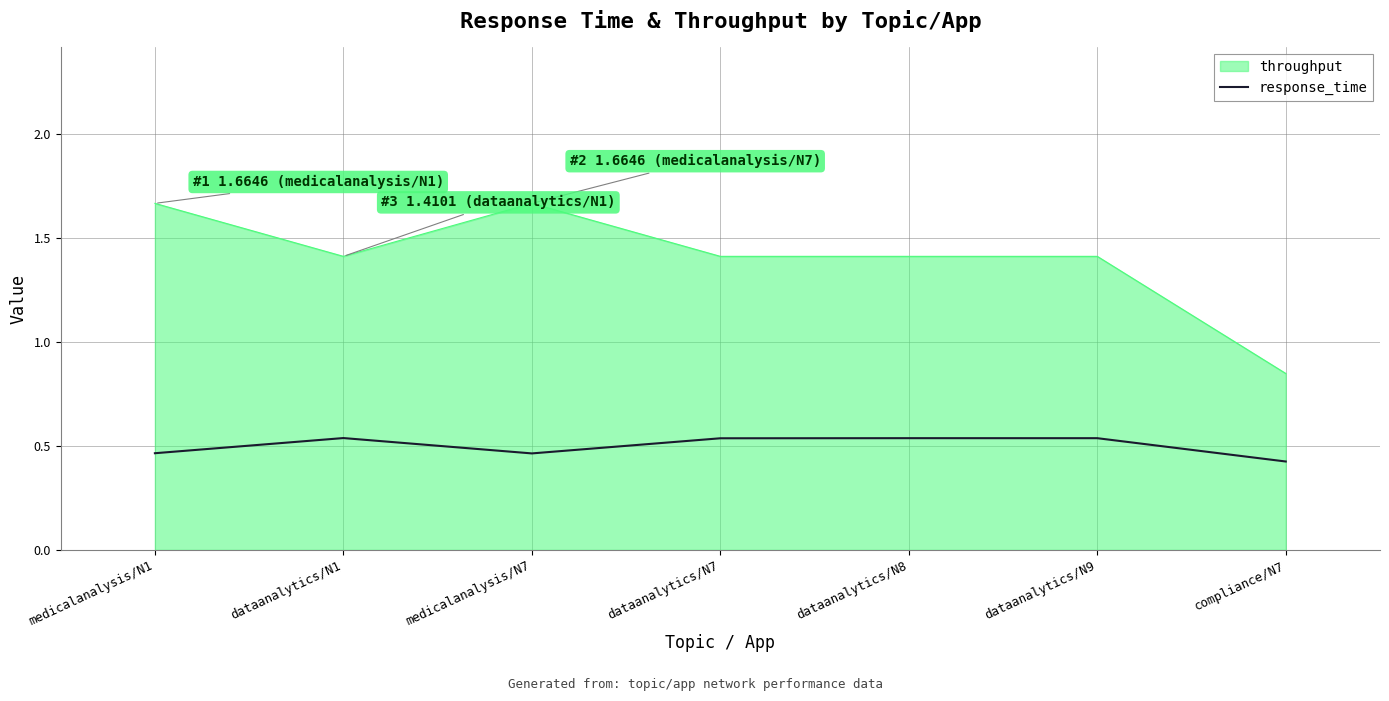

What is the difference between the throughput values at dataanalytics/N1 and medicalanalysis/N1?

0.3